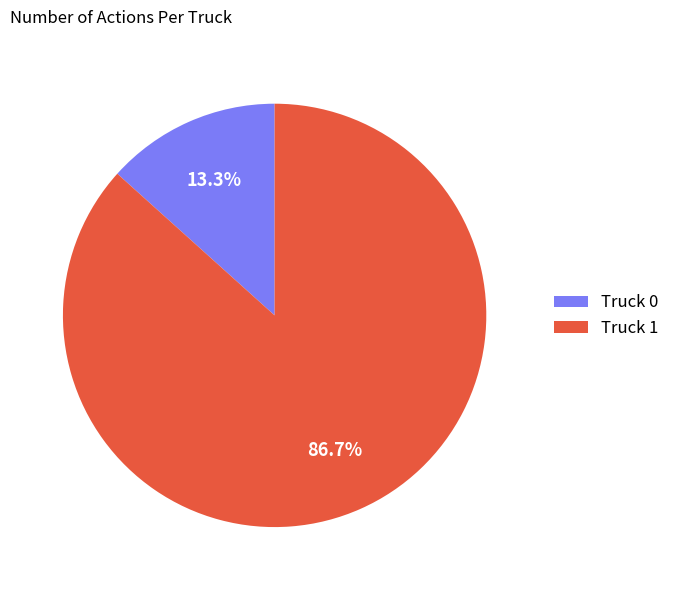

How many slices are in this pie chart?

2